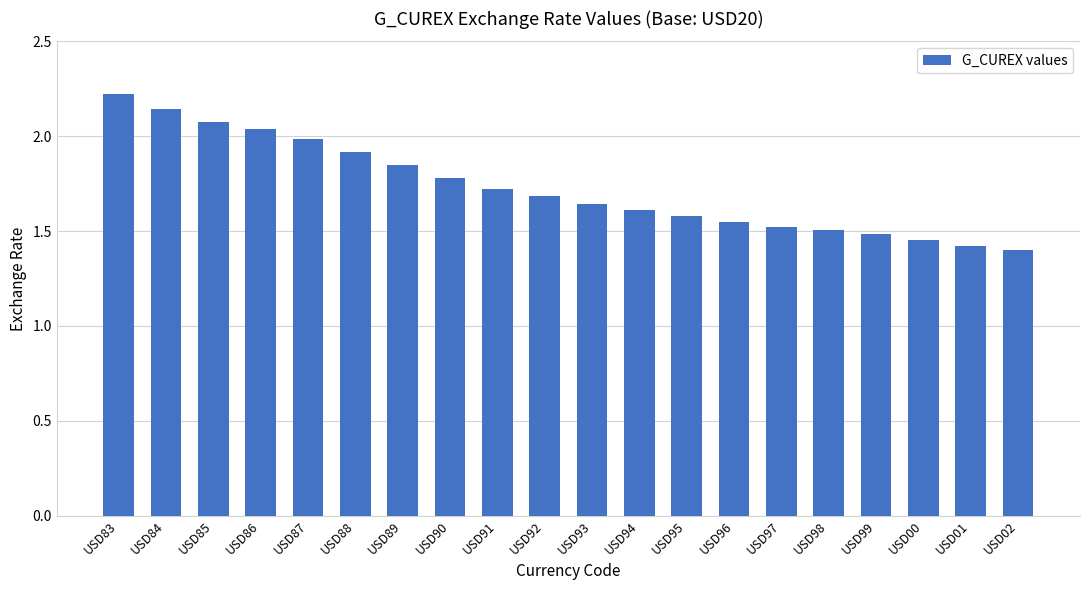

What is the value of the 9th bar from the left?

1.7